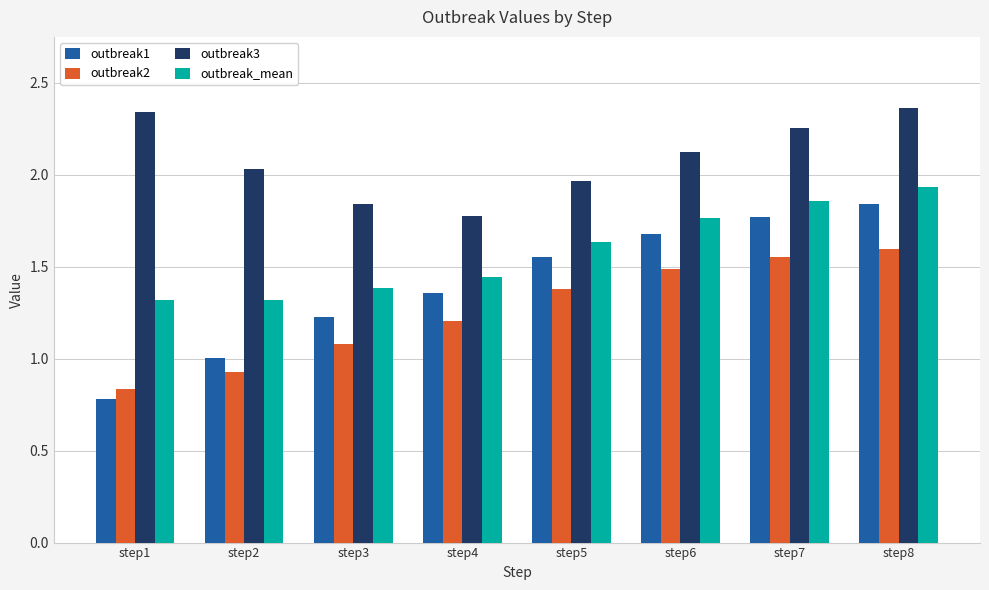

Count the outbreak_mean values in the range 1 to 2.

8